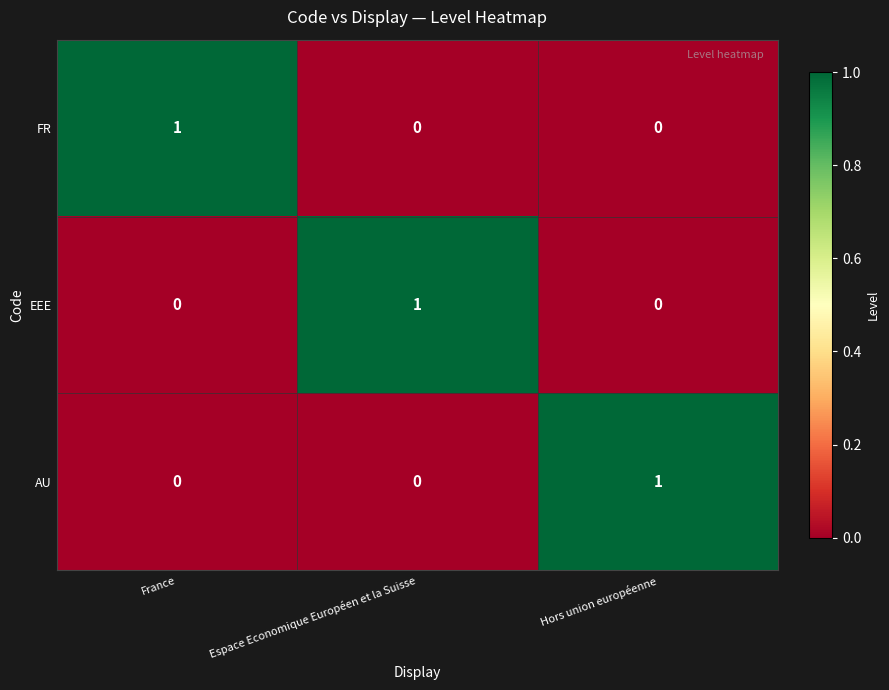

The EEE series shows -1 at Hors union européenne. True or false?

False